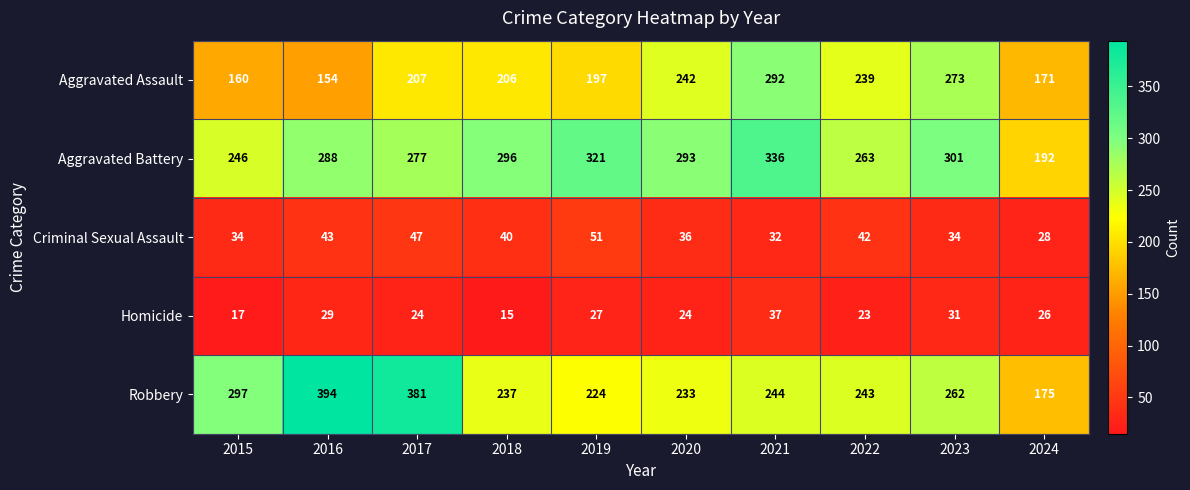

At which category does the chart reach its minimum across all series?

2018